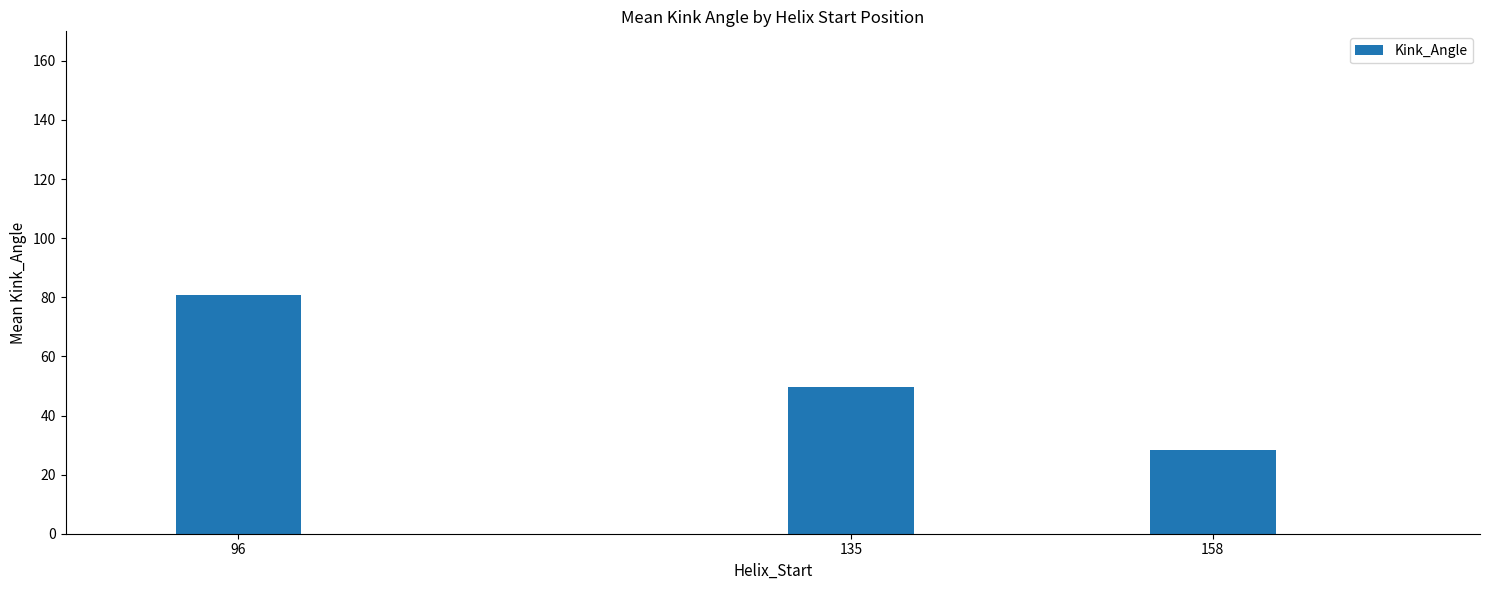

Where is the data nearest to the value 54?

135